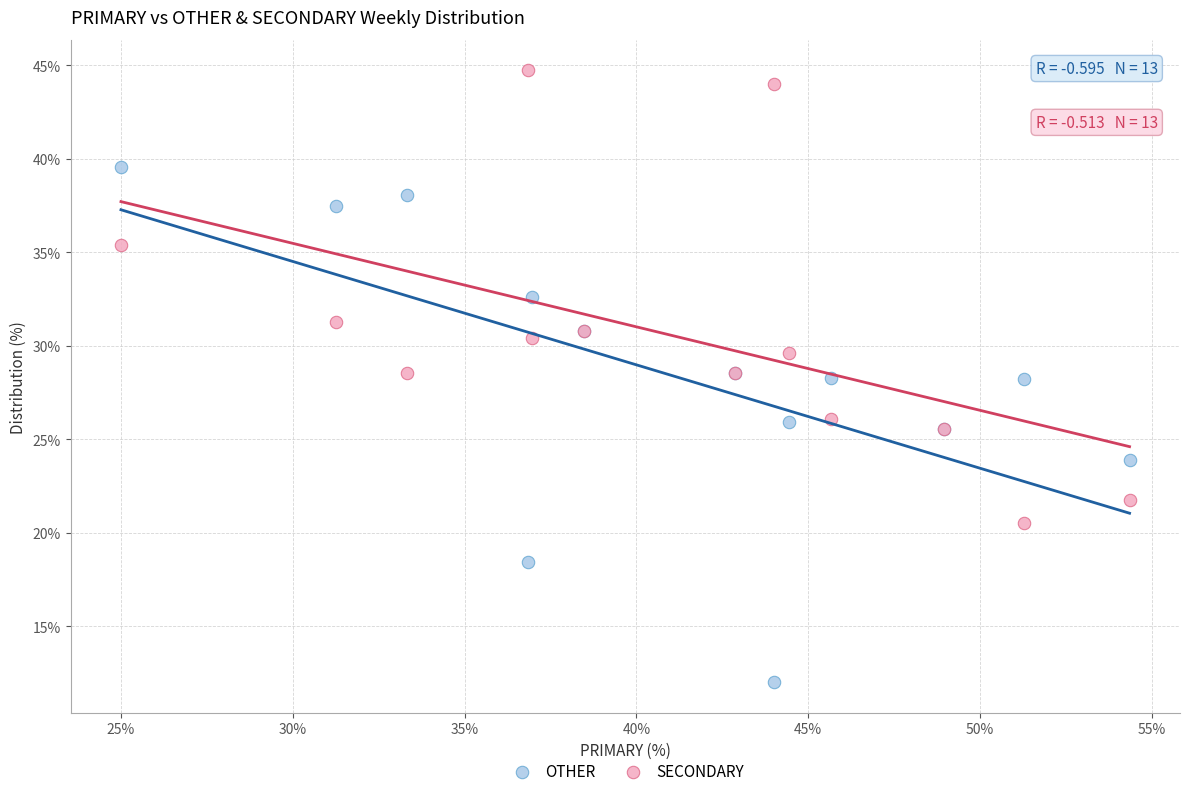

Which series reaches the maximum Y coordinate?

SECONDARY